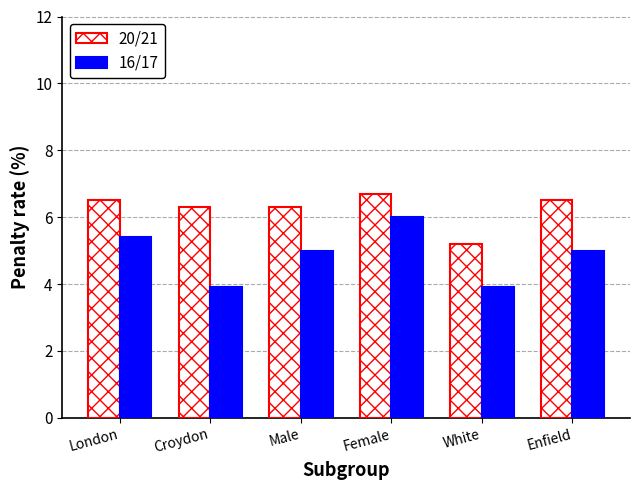

What is the value of the 20/21 bar at the 2nd from the left?

6.3